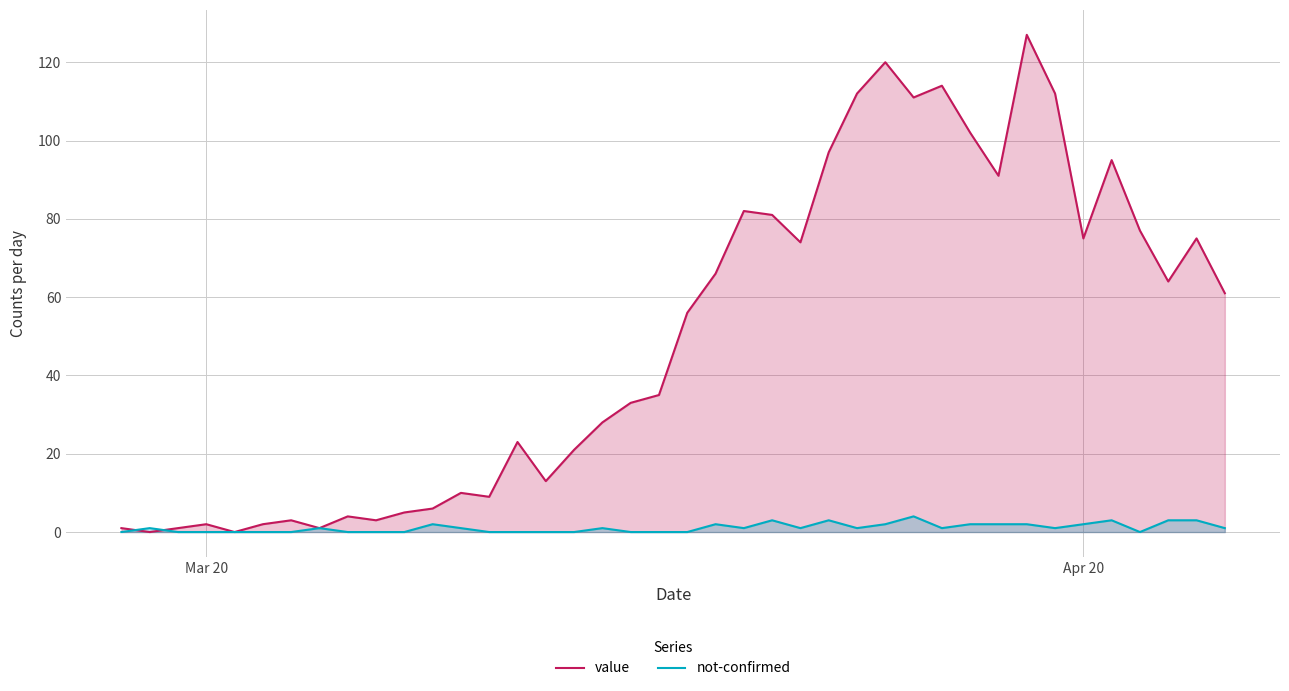

What is the highest value of the value series?

127